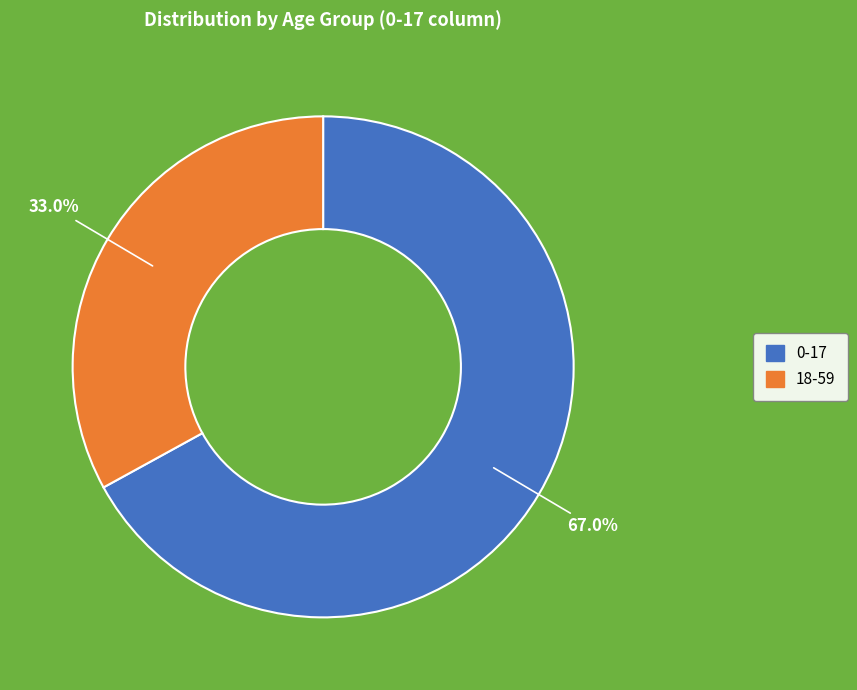

To the nearest percent, what is the average slice percentage?

50%